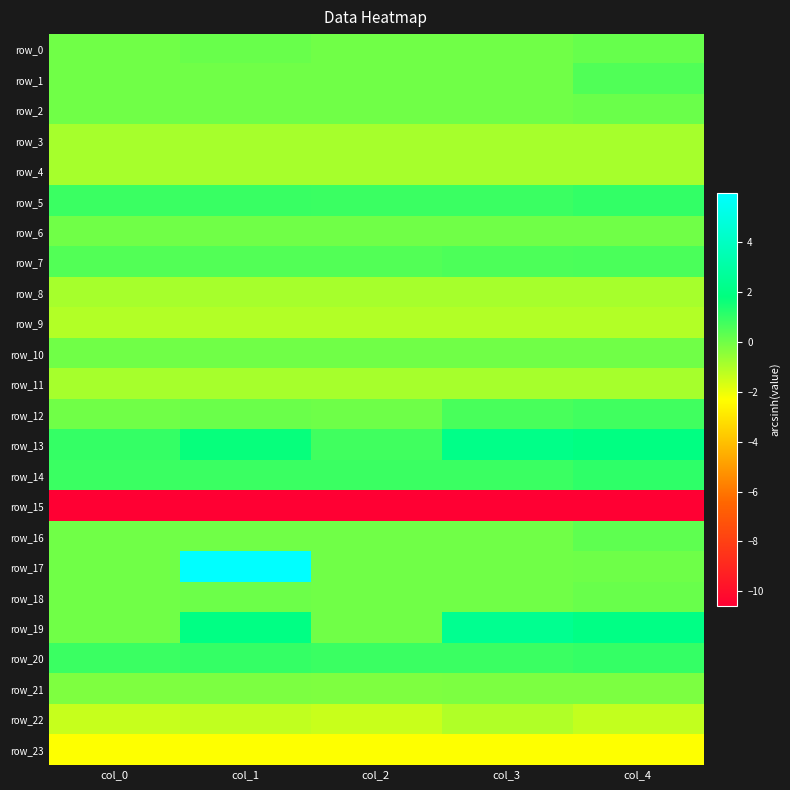

True or false: row_12 has a value of 0.8 at col_4.

True